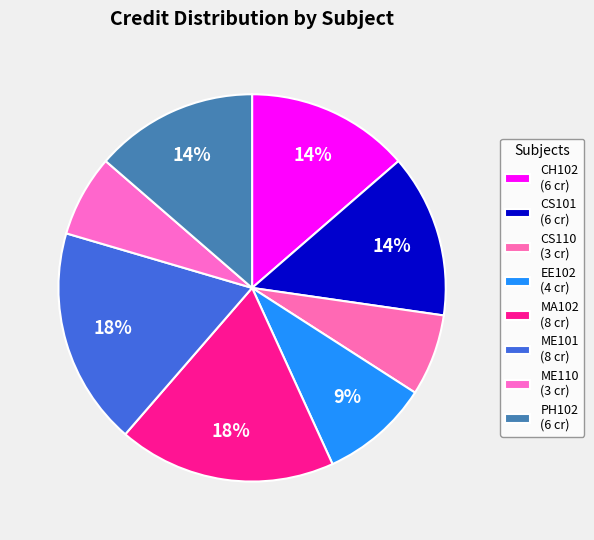

Count the number of slices in the pie.

8